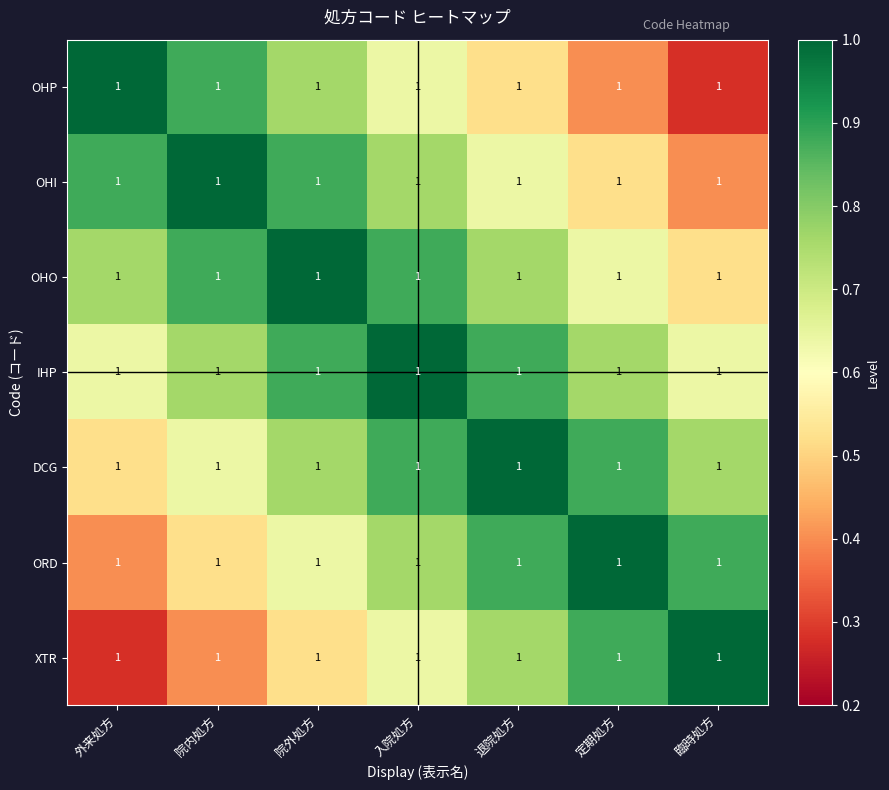

What is the minimum value for OHP?

0.3